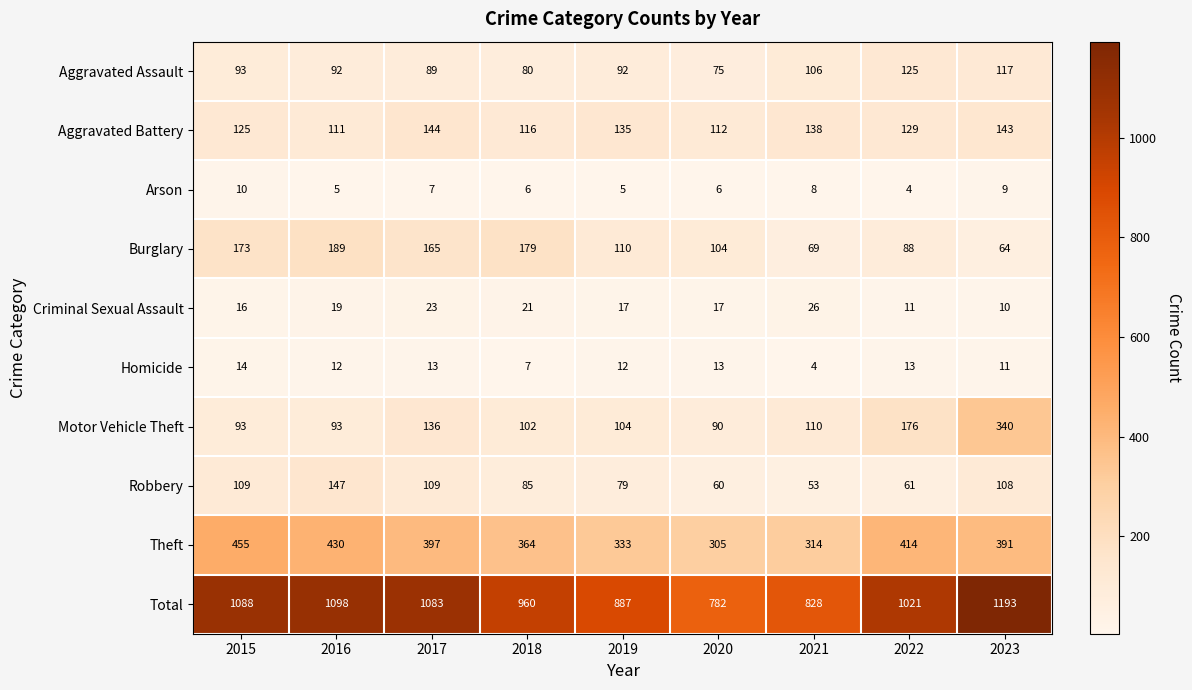

What is the average value of the Homicide series?

11